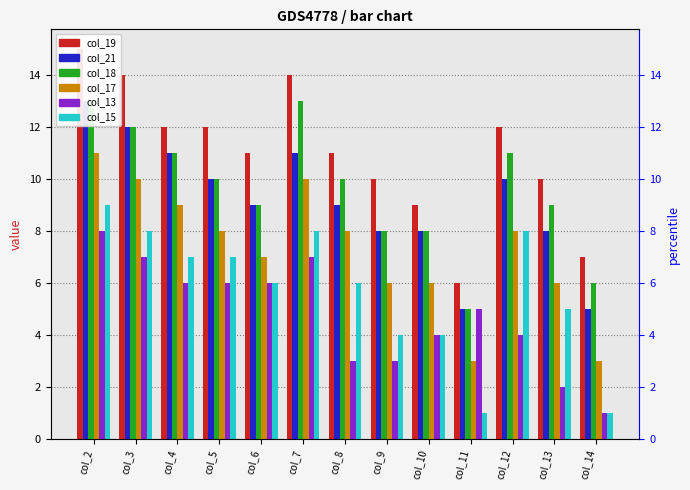

What is the total value across all series at col_11?

25